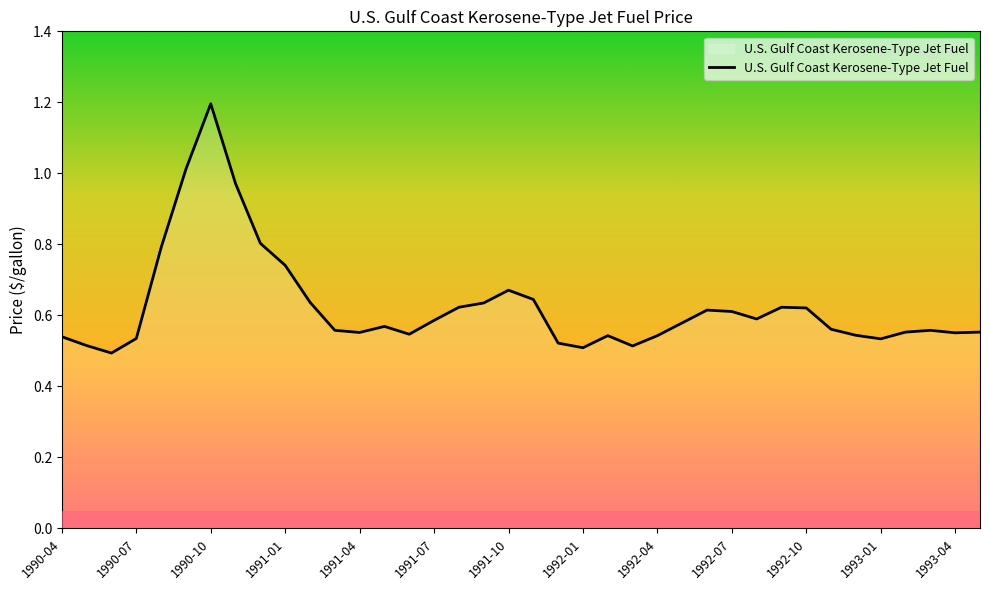

What is the maximum value shown in the chart?

1.2